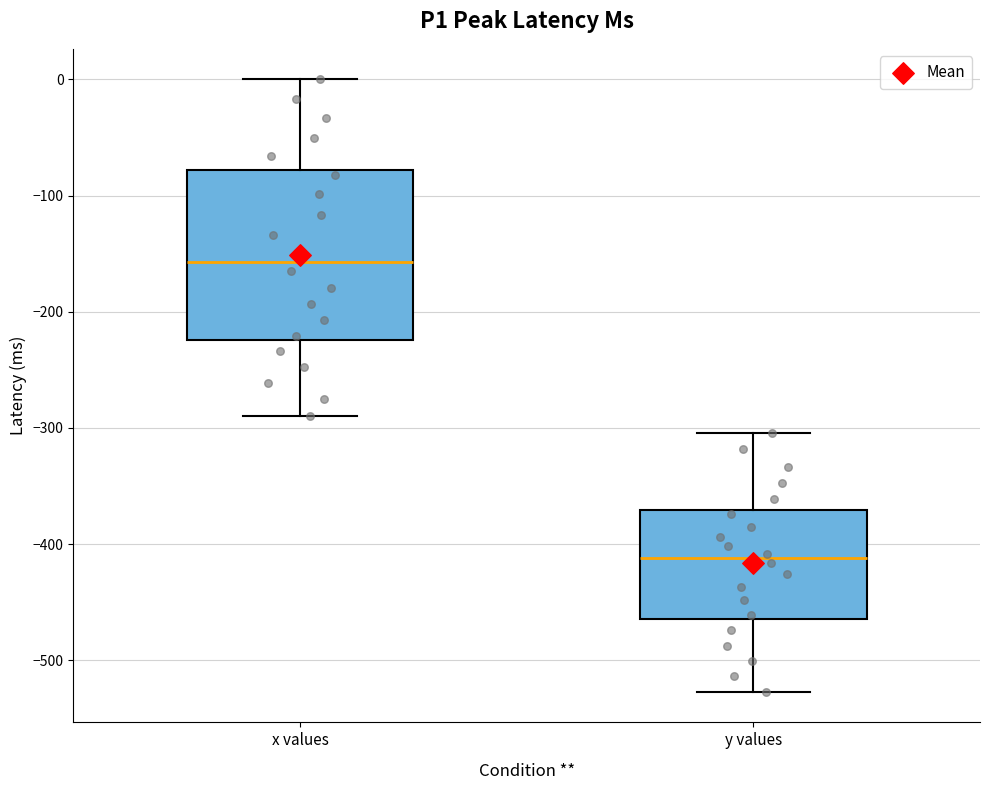

Reading left to right, transcribe this box plot: for each box, give where its median line is, the range the box spans, and where its two whiskers end, as read against the y-axis. The values are not printed on the chart, so give them approximately, as read against the axis.

x values: median -160, box -220 to -80, whiskers -290 to 0
y values: median -410, box -460 to -370, whiskers -530 to -300